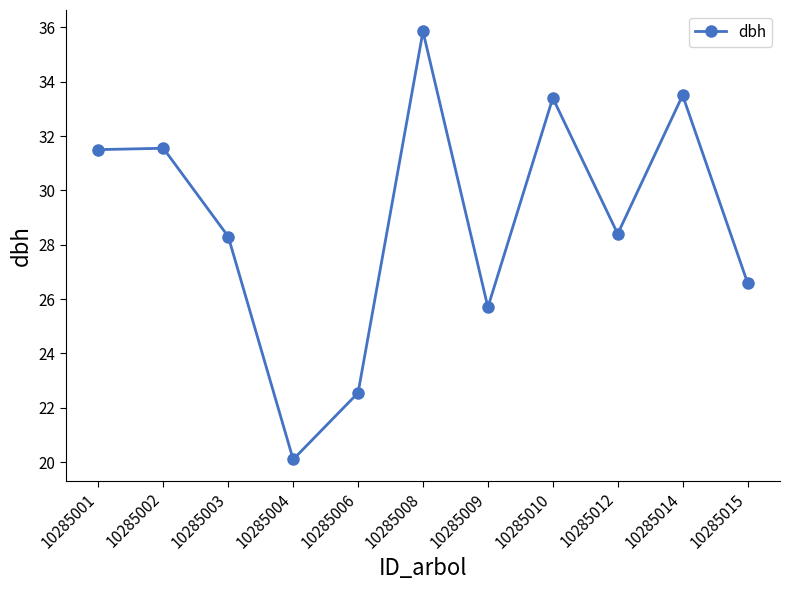

True or false: there are more than 2 points higher than both neighbors.

True